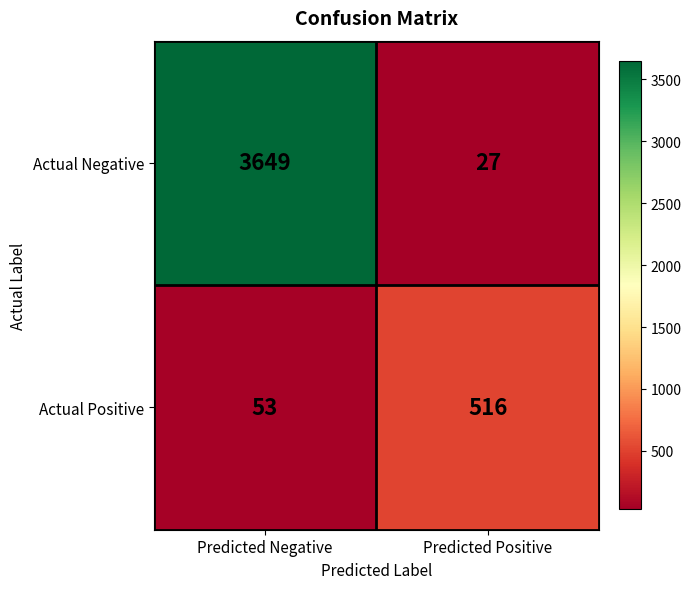

Reading right to left, extract all data points from this chart.

Actual Negative: 27	3649
Actual Positive: 516	53